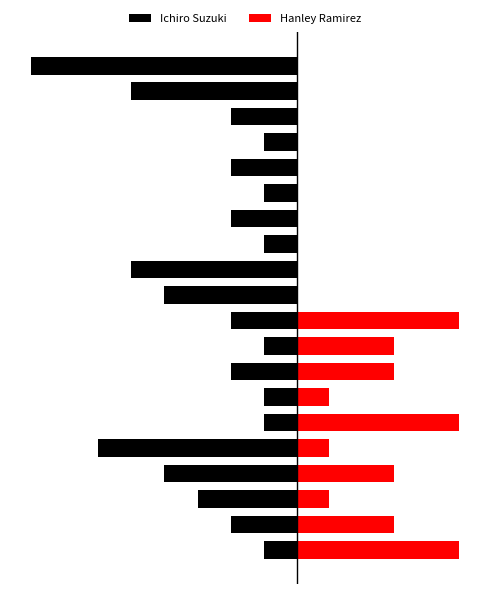

What is the value of the Hanley Ramirez bar at the 2nd from the left?

1.0